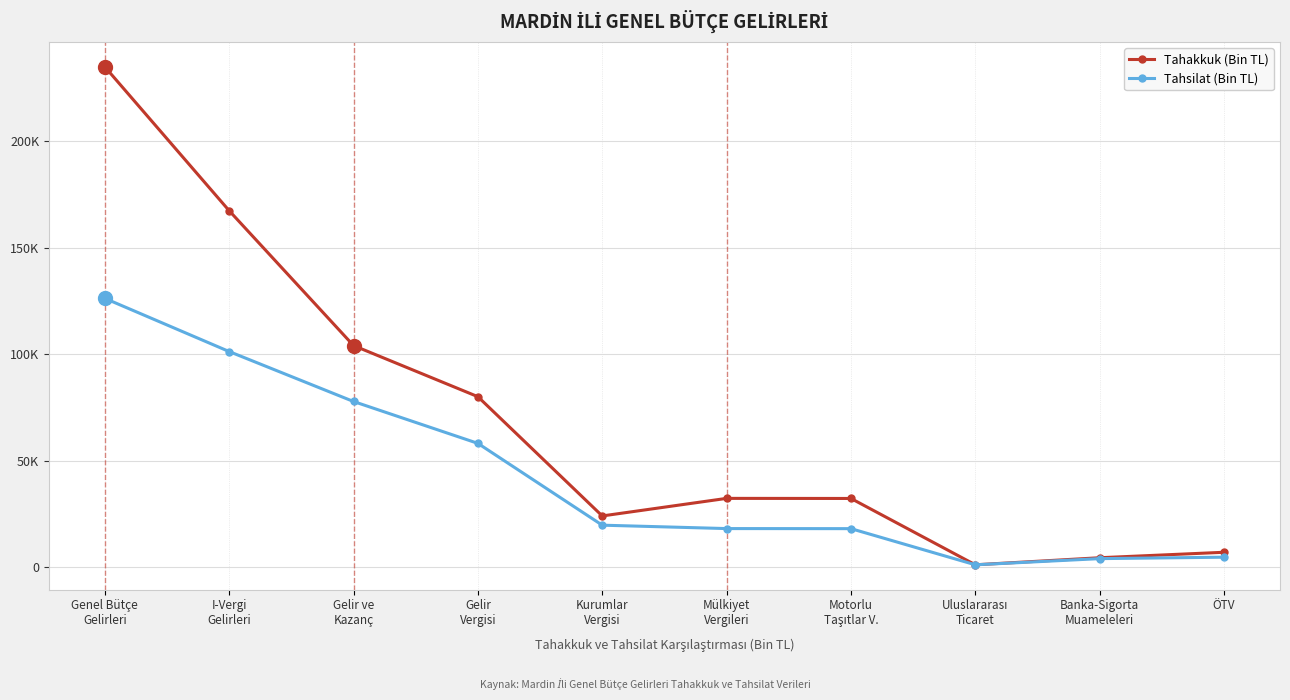

Rank the series by their average value, from highest to lowest.

Tahakkuk (Bin TL), Tahsilat (Bin TL)